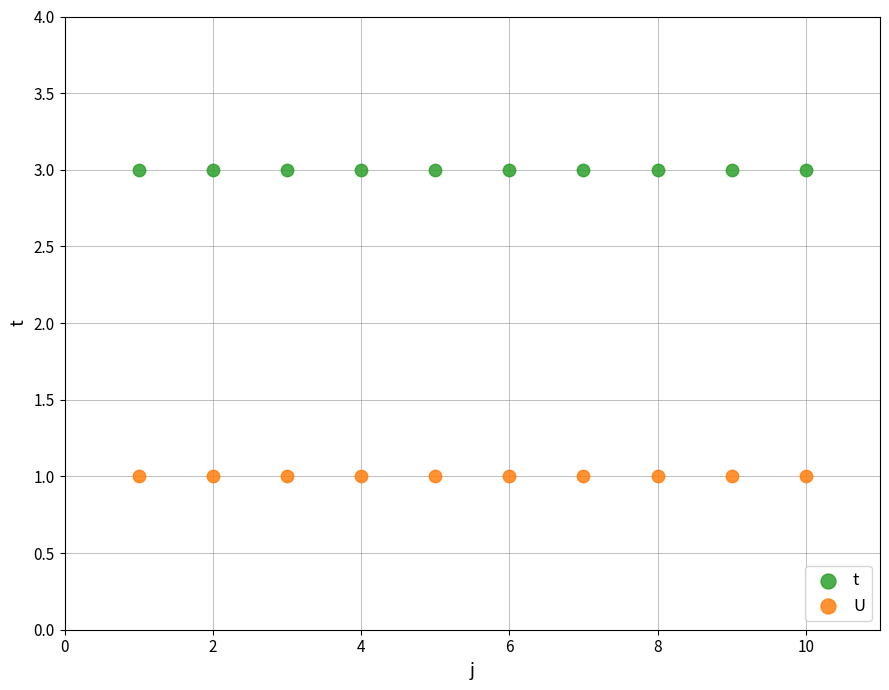

Which series contains the highest Y value?

t